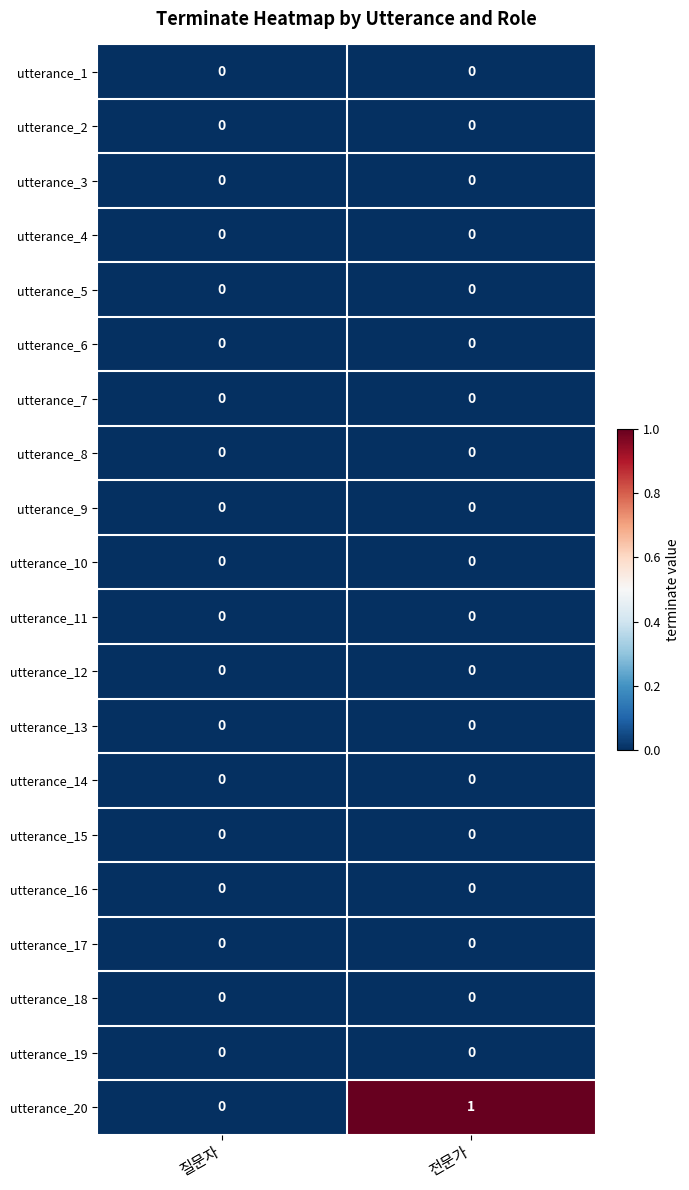

At which category is the sum across all series the highest?

전문가